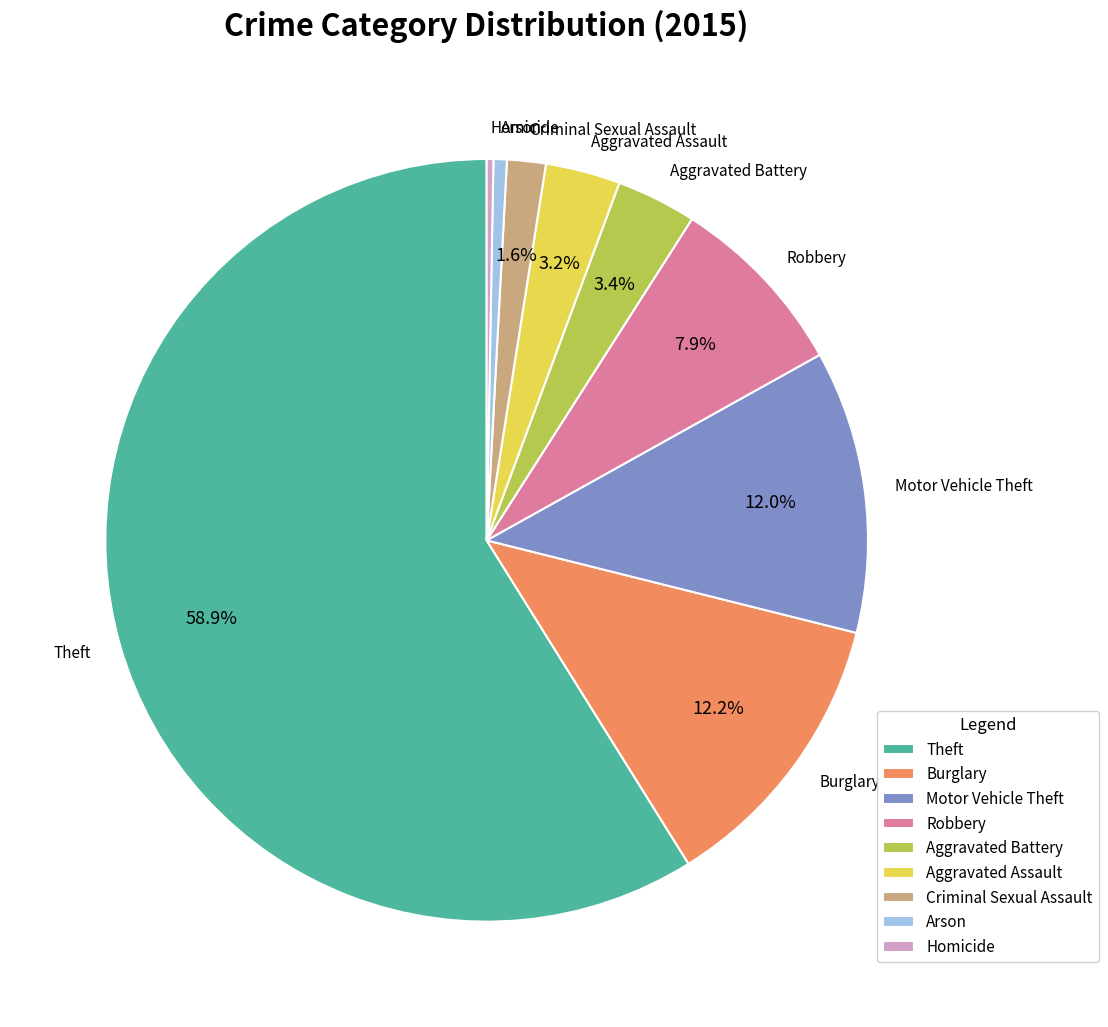

Between Burglary and Homicide, which is larger?

Burglary